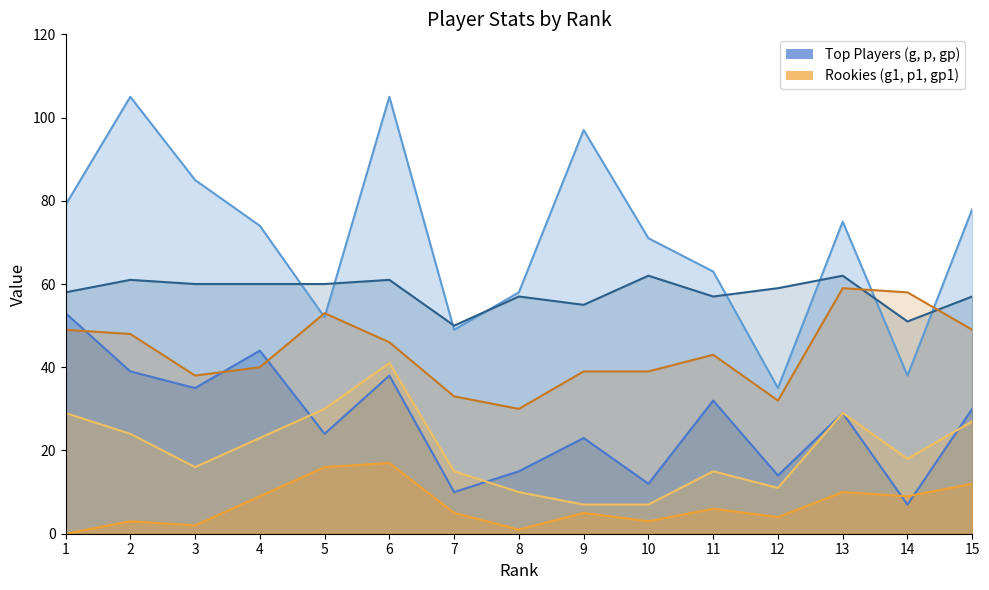

True or false: g1_line and gp_line intersect in this chart.

False